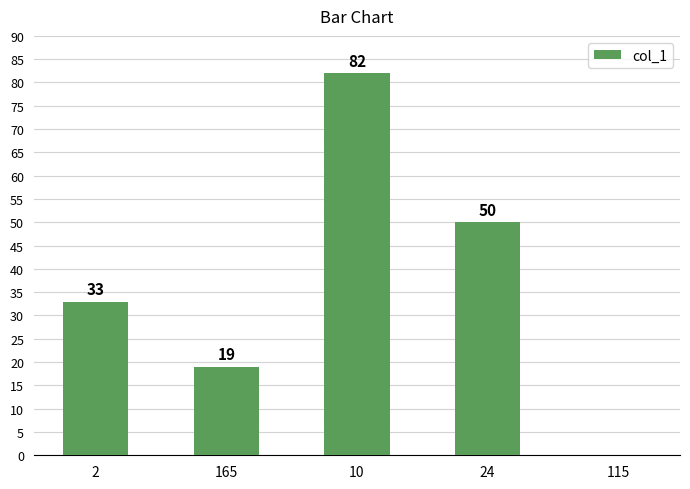

What is the sum of the values at 115 and 165?

19